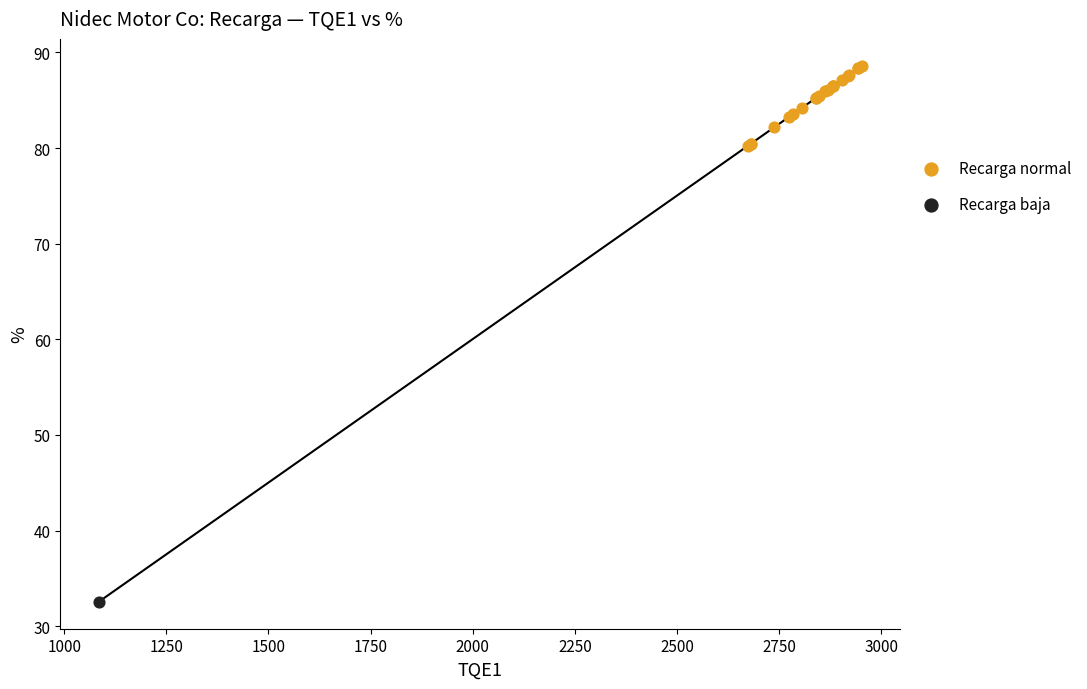

What are all the series names shown in the legend?

Recarga normal, Recarga baja